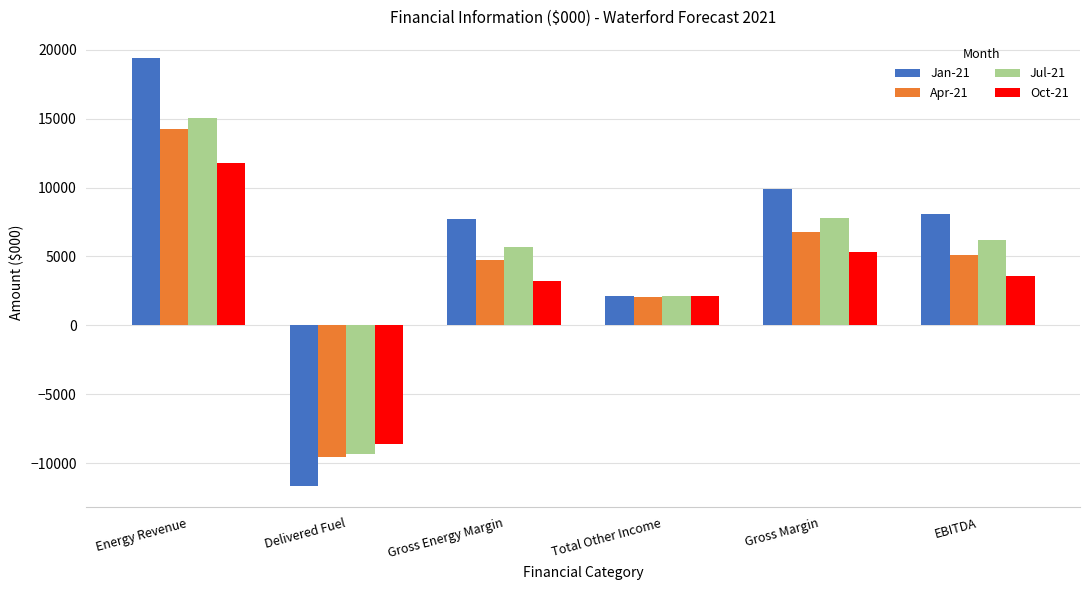

What is the sum of the Jan-21 values at EBITDA and Gross Margin?

17970.8